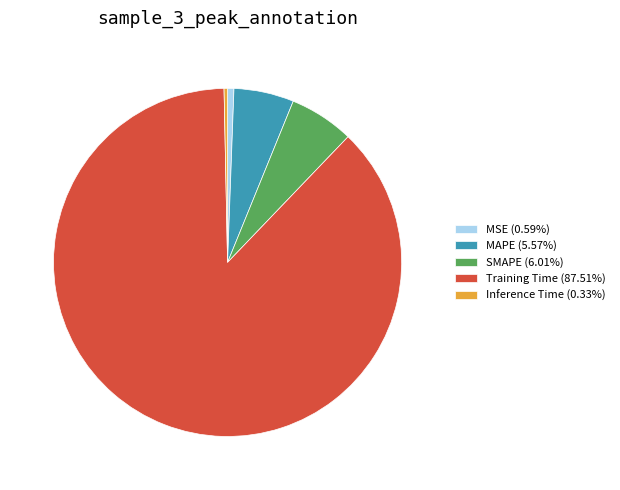

Combined, do SMAPE (6.01%) and Training Time (87.51%) account for over 50%?

Yes